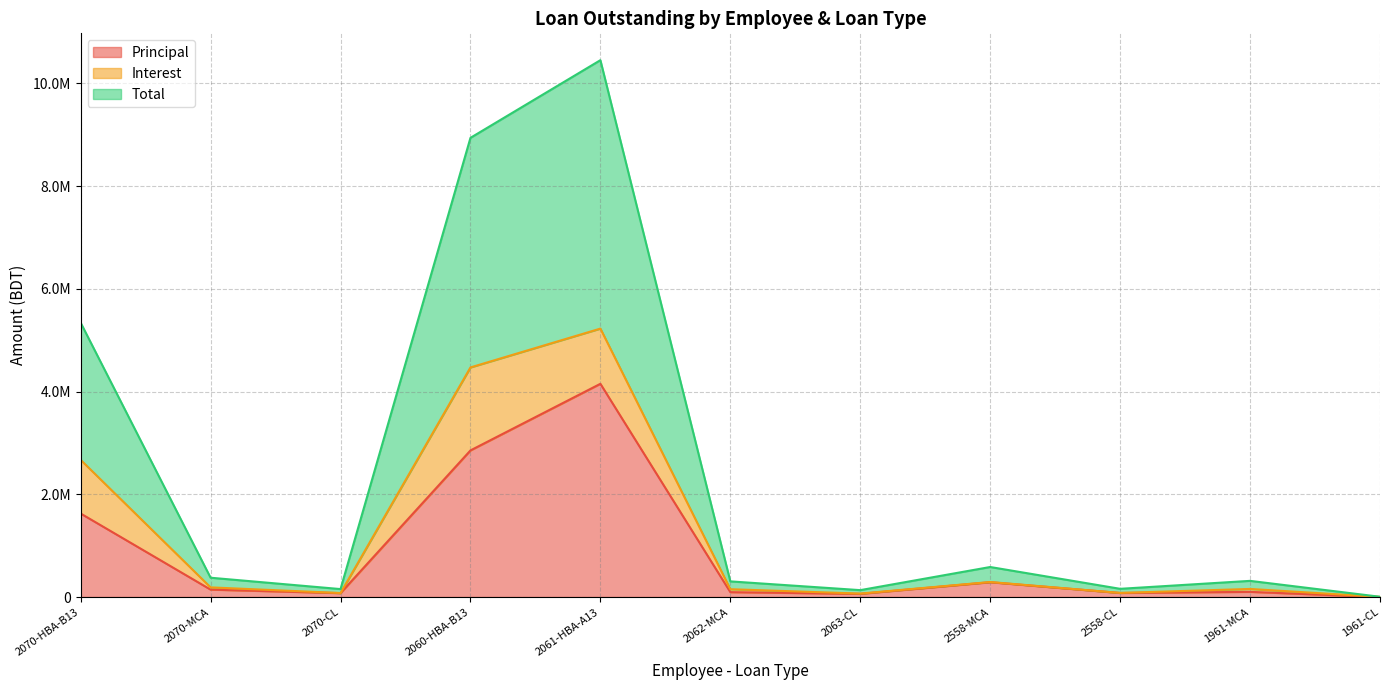

What is the difference between the Total values at 2061-HBA-A13 and 2558-CL?

5145721.6